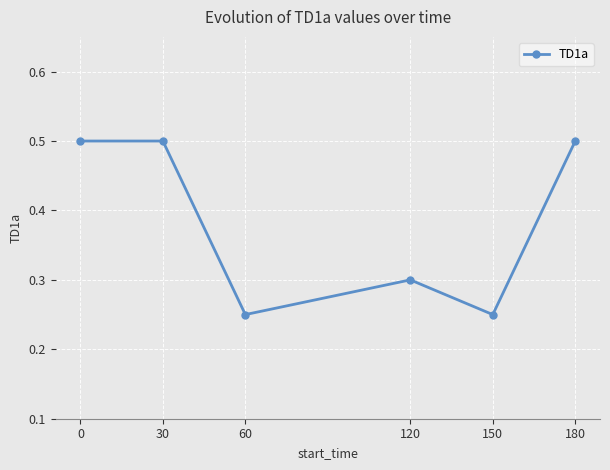

What is the greatest value displayed?

0.5